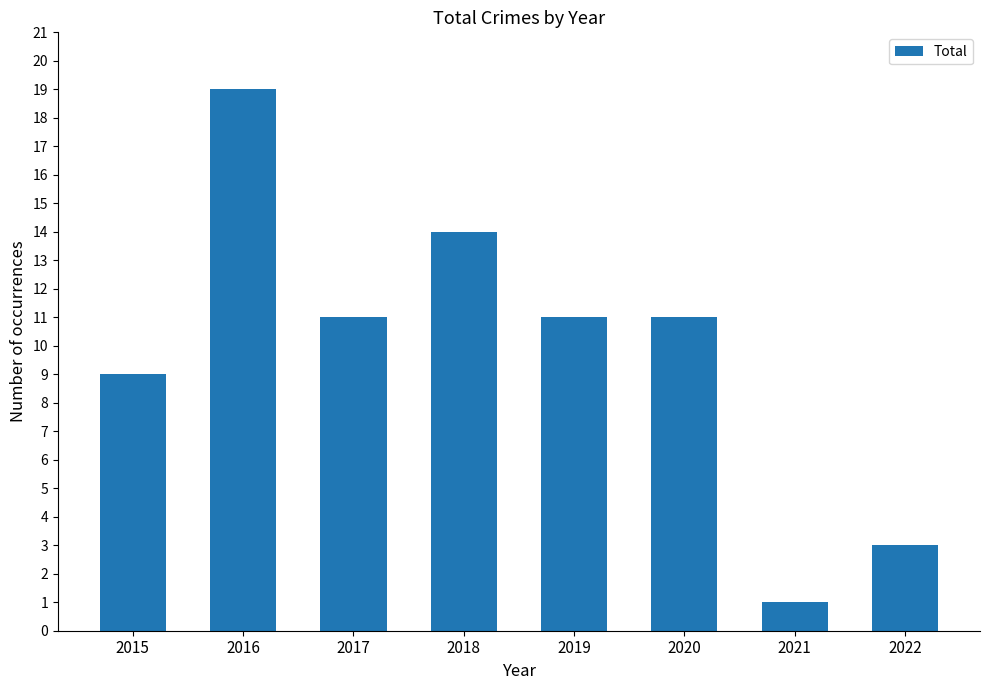

Reading left to right, transcribe all the data shown in this chart.

2015=9	2016=19	2017=11	2018=14	2019=11	2020=11	2021=1	2022=3